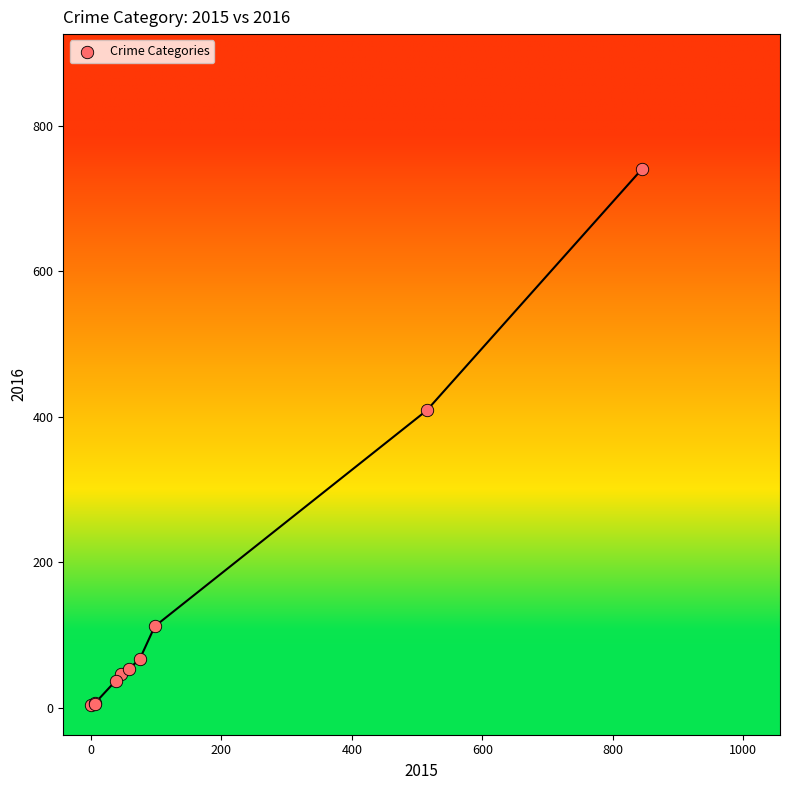

What Y value in the scatter plot is closest to 372?

409